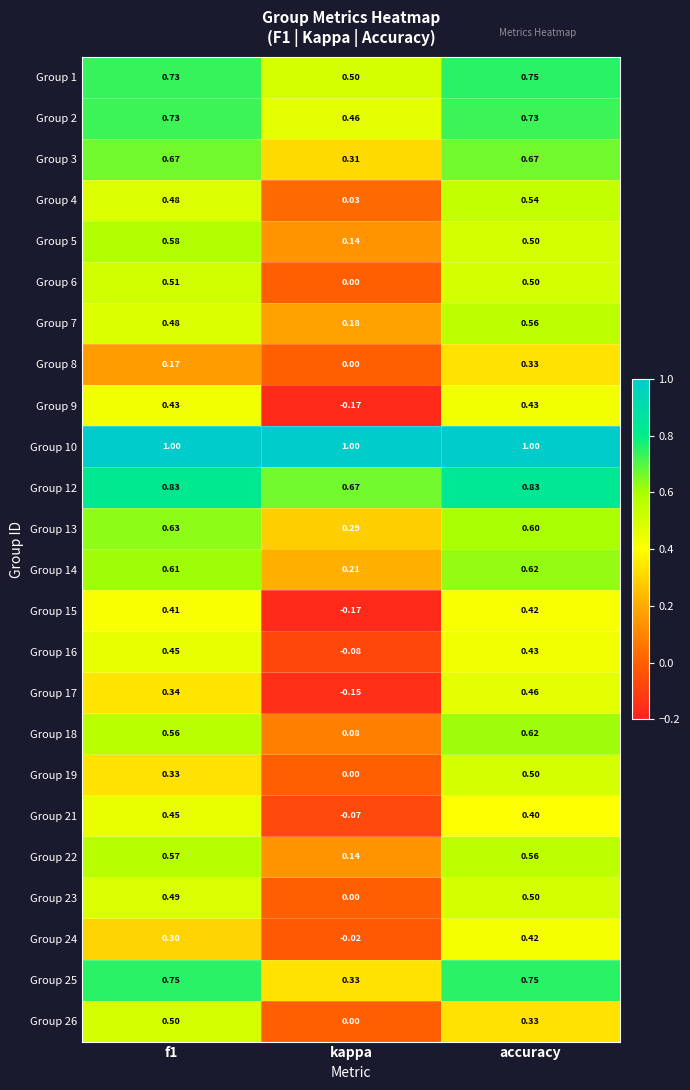

Which label corresponds to the smallest value in the chart?

kappa